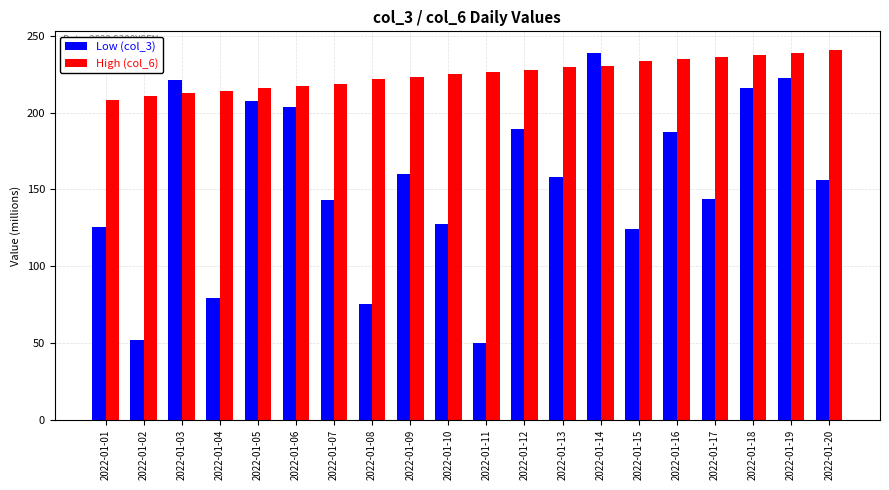

How many categories are shown in the chart?

20